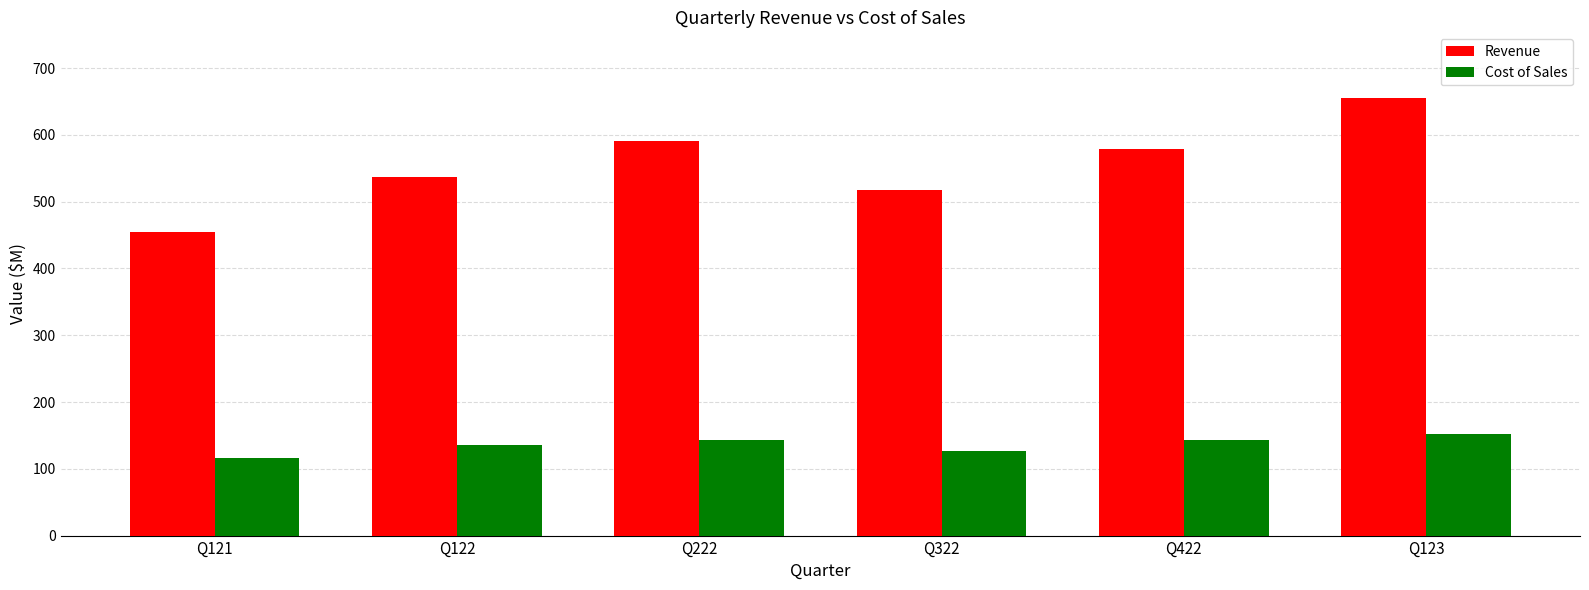

Which series has the largest range (max minus min)?

Revenue